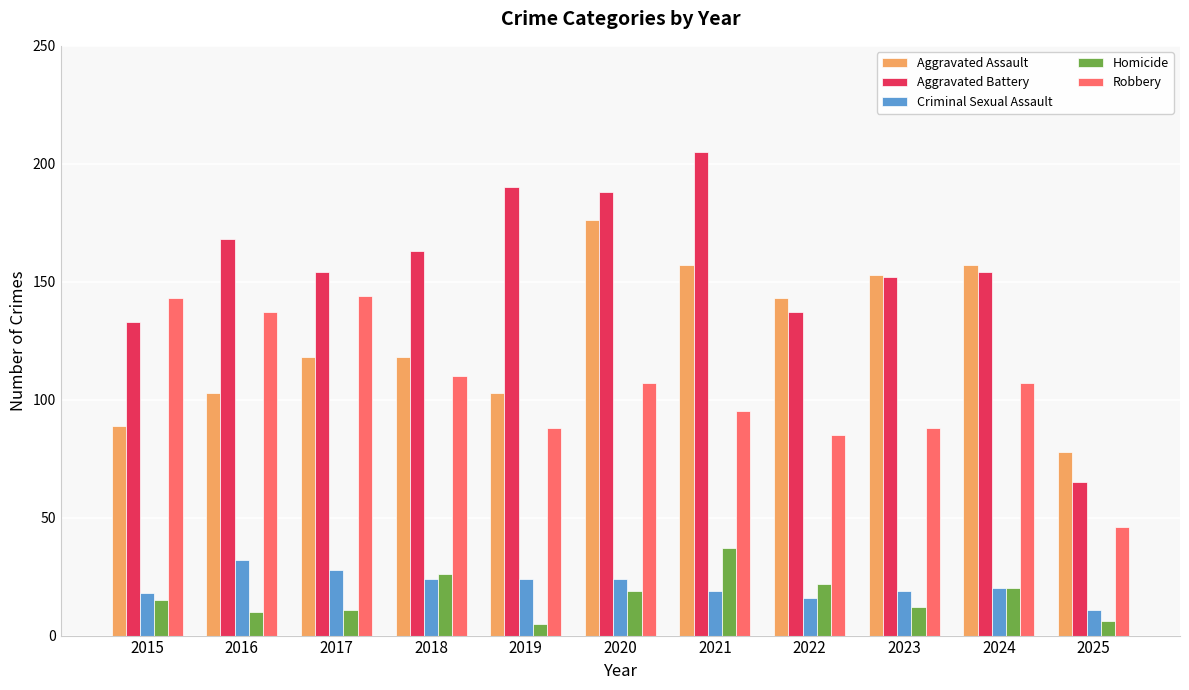

Is the value of Aggravated Battery at 2018 greater than the value of Robbery at 2019?

Yes